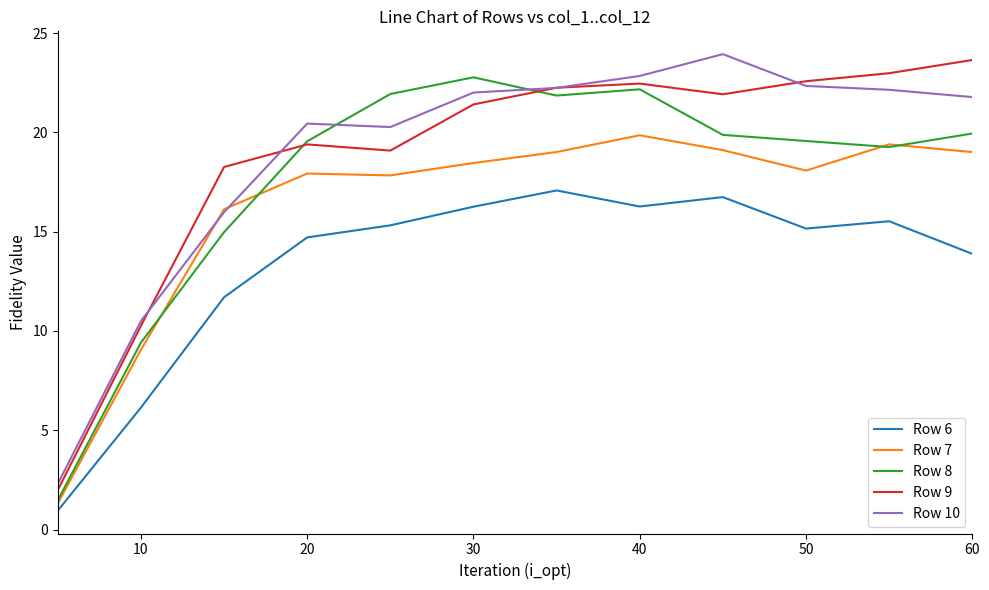

True or false: Row 10 and Row 6 intersect in this chart.

False